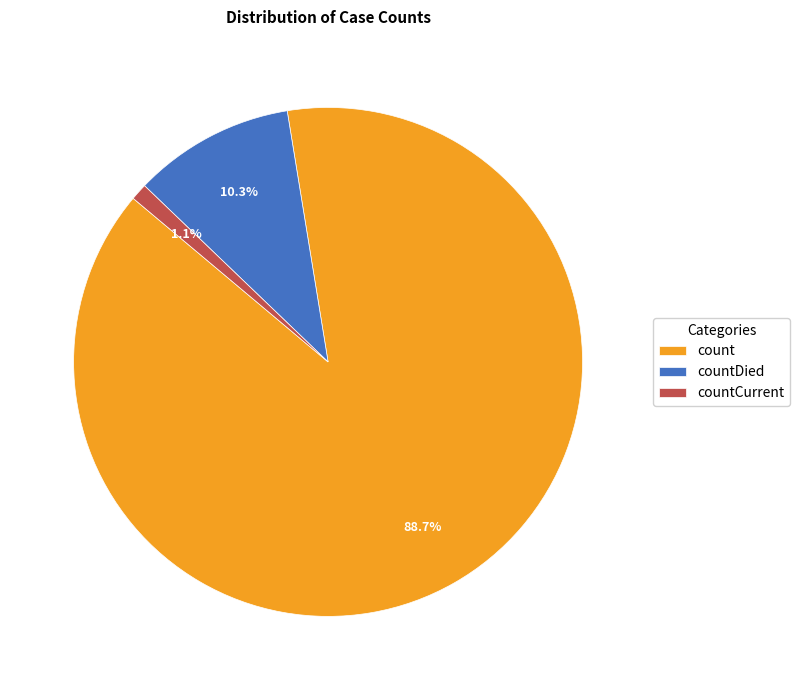

To the nearest percent, what is the difference between the largest and smallest slice percentages?

88%